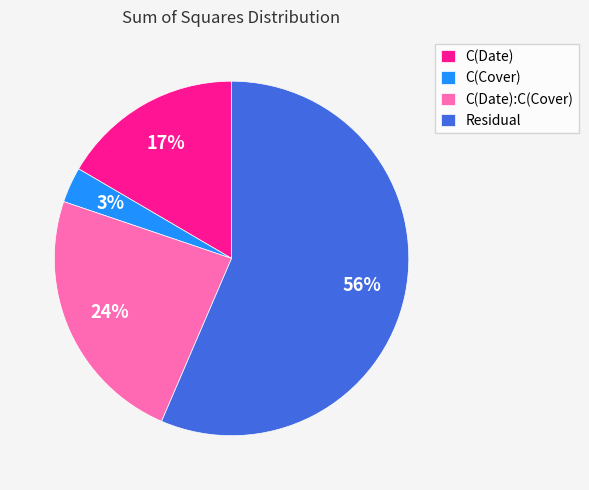

Which slice is the smallest?

C(Cover)